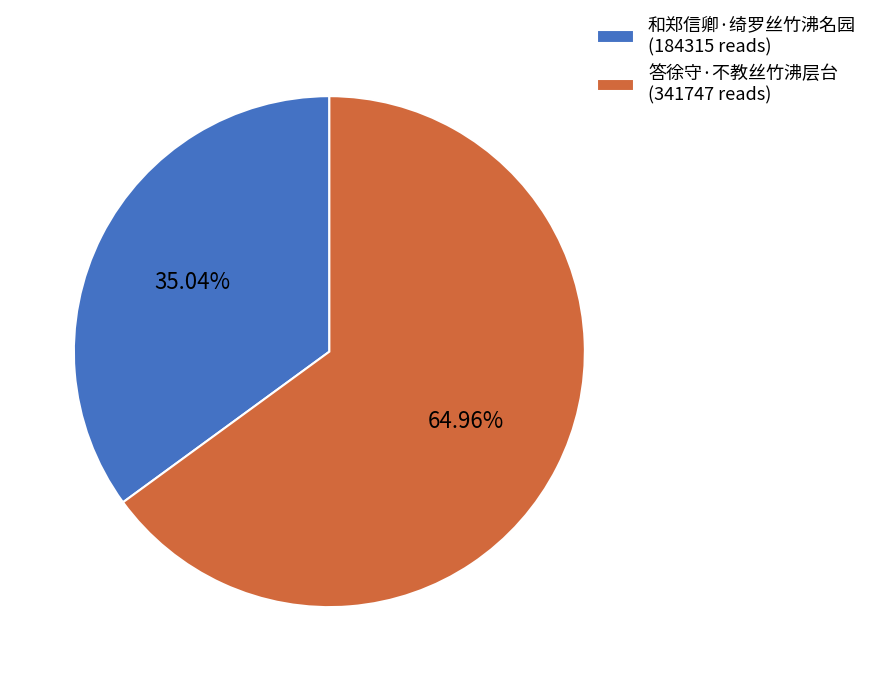

To the nearest percent, what percentage of the pie is 答徐守·不教丝竹沸层台?

65%